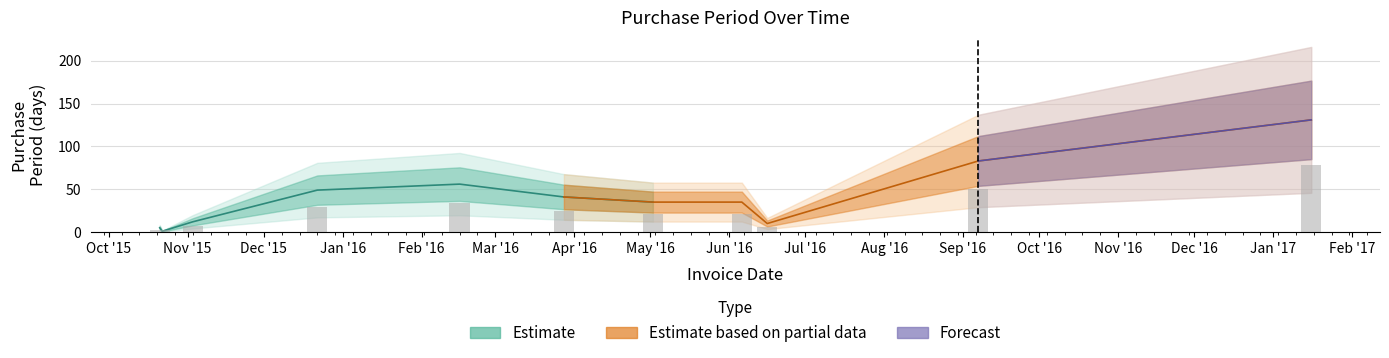

What is the difference between the values at 2015-12-22 and 2016-09-07?

34